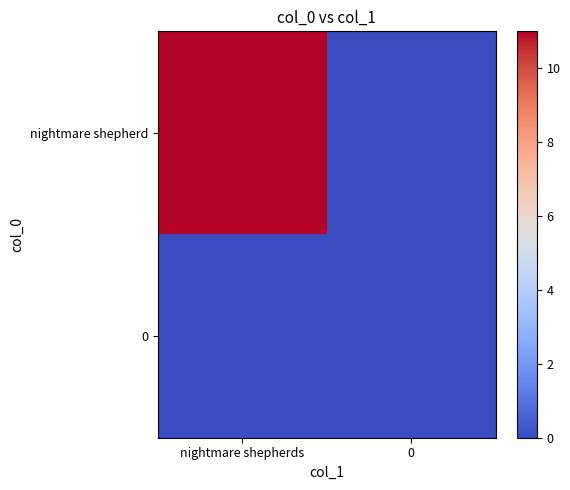

What is the maximum value shown in the chart?

11